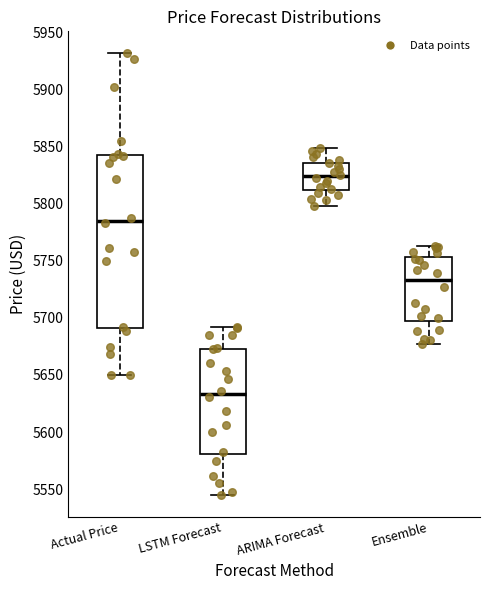

Reading left to right, read every box against the y-axis: the position of its median line, the range the box covers, and the ends of its whiskers. The values are not printed on the chart, so give them approximately, as read against the axis.

Actual Price: median 5785, box 5690 to 5845, whiskers 5650 to 5930
LSTM Forecast: median 5635, box 5580 to 5675, whiskers 5545 to 5690
ARIMA Forecast: median 5825, box 5810 to 5835, whiskers 5800 to 5850
Ensemble: median 5735, box 5700 to 5755, whiskers 5675 to 5765